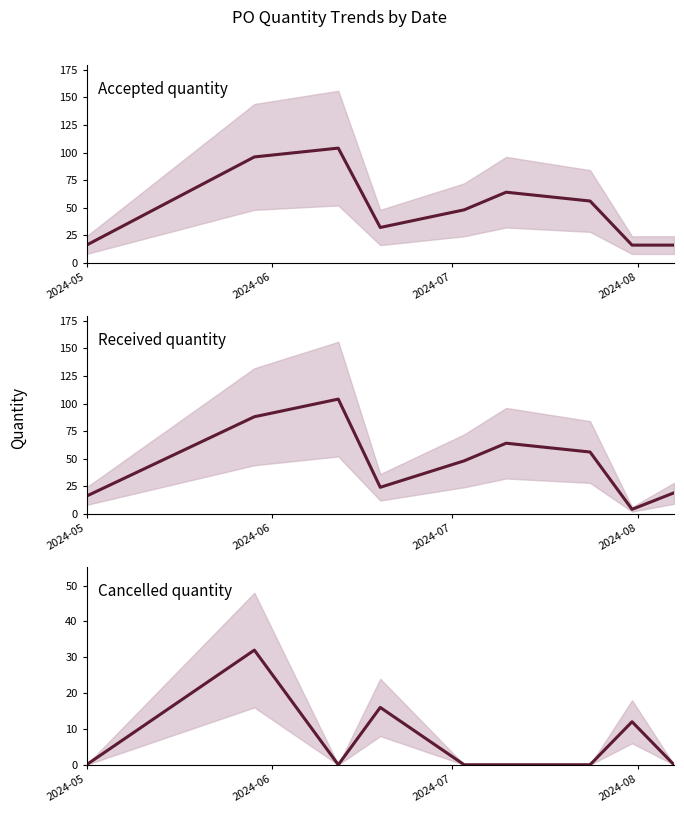

What is the highest value of the Cancelled quantity series?

32